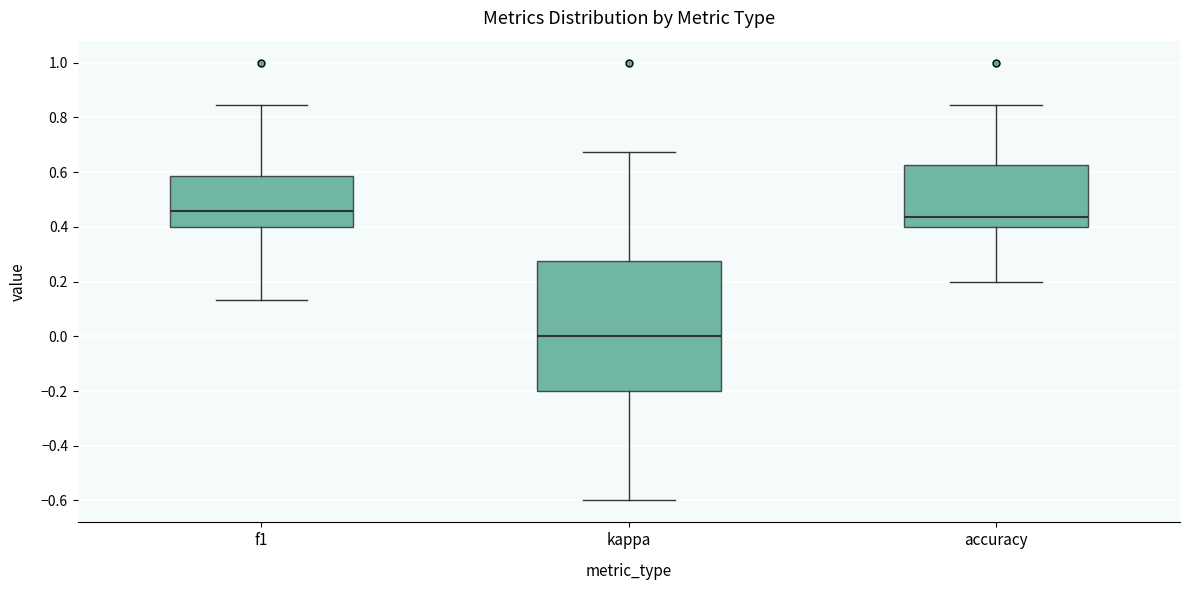

Which box's median line is the lowest?

kappa